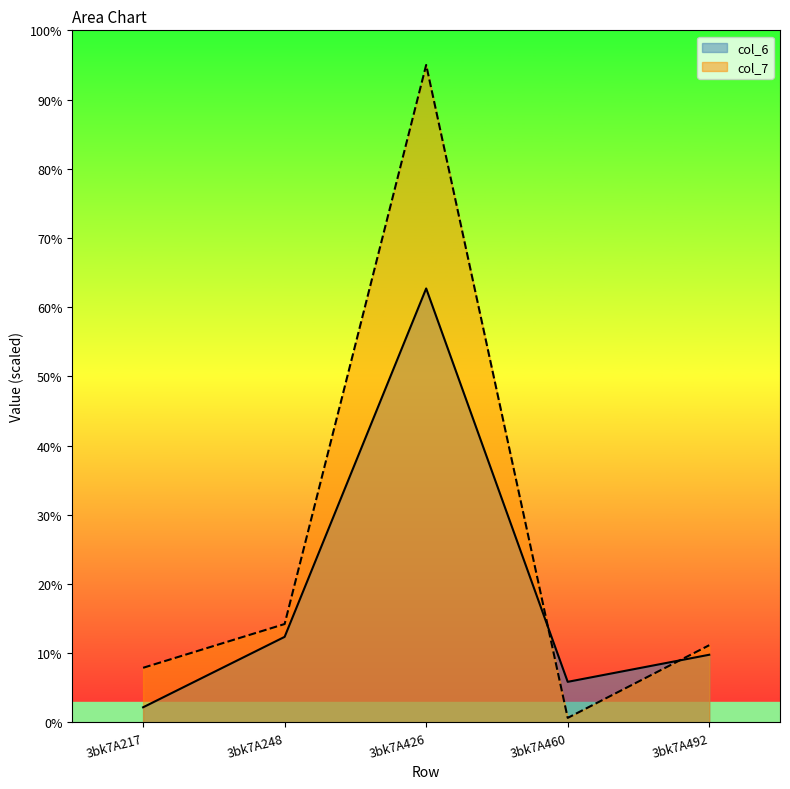

What is the greatest value displayed?

95.0